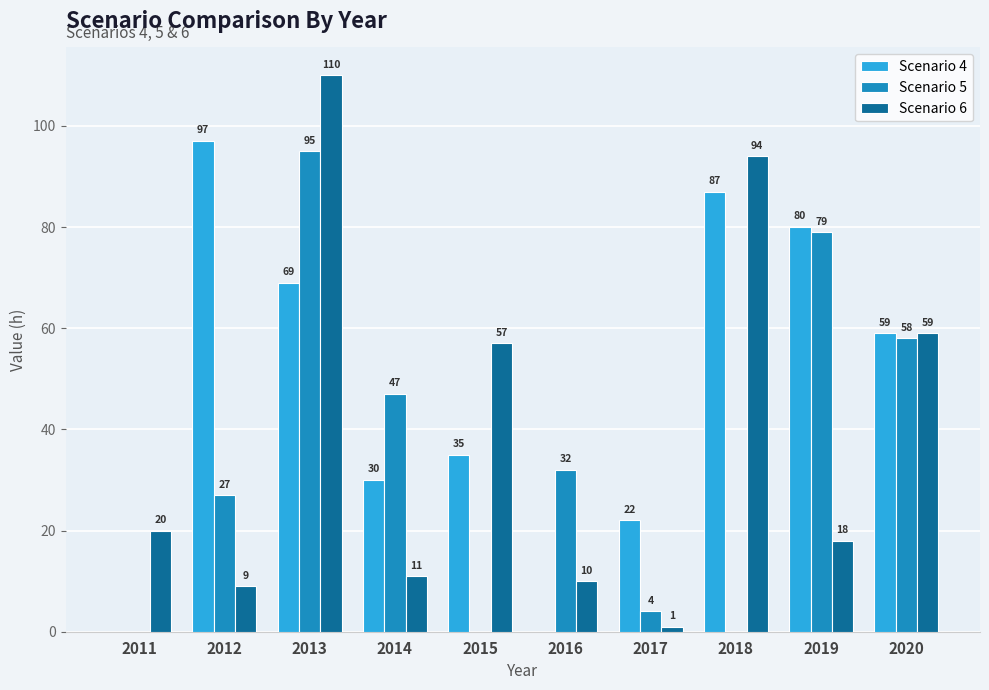

Which series has the widest spread of values?

Scenario 6